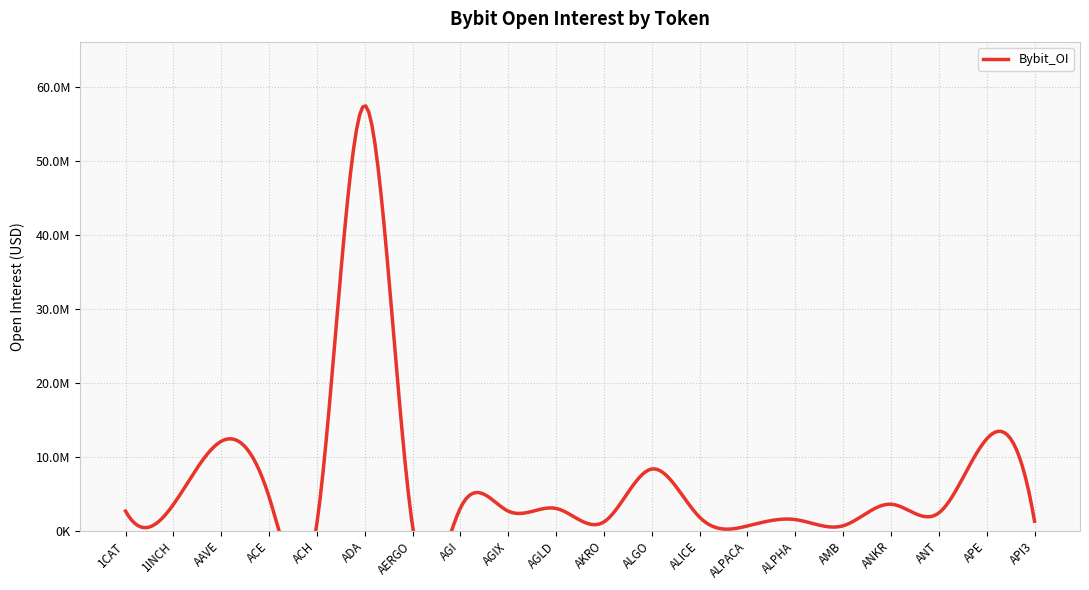

Which label corresponds to the largest value in the chart?

ADA